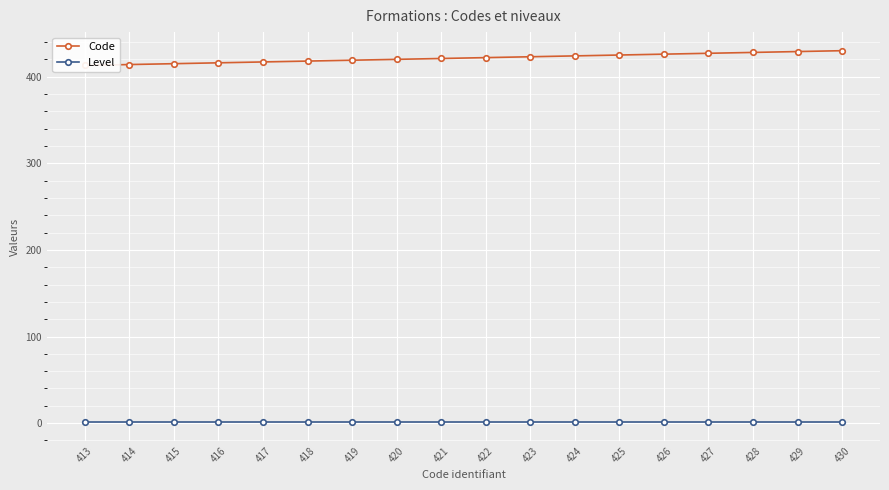

What is the difference between the second highest and minimum values in the Code series?

16